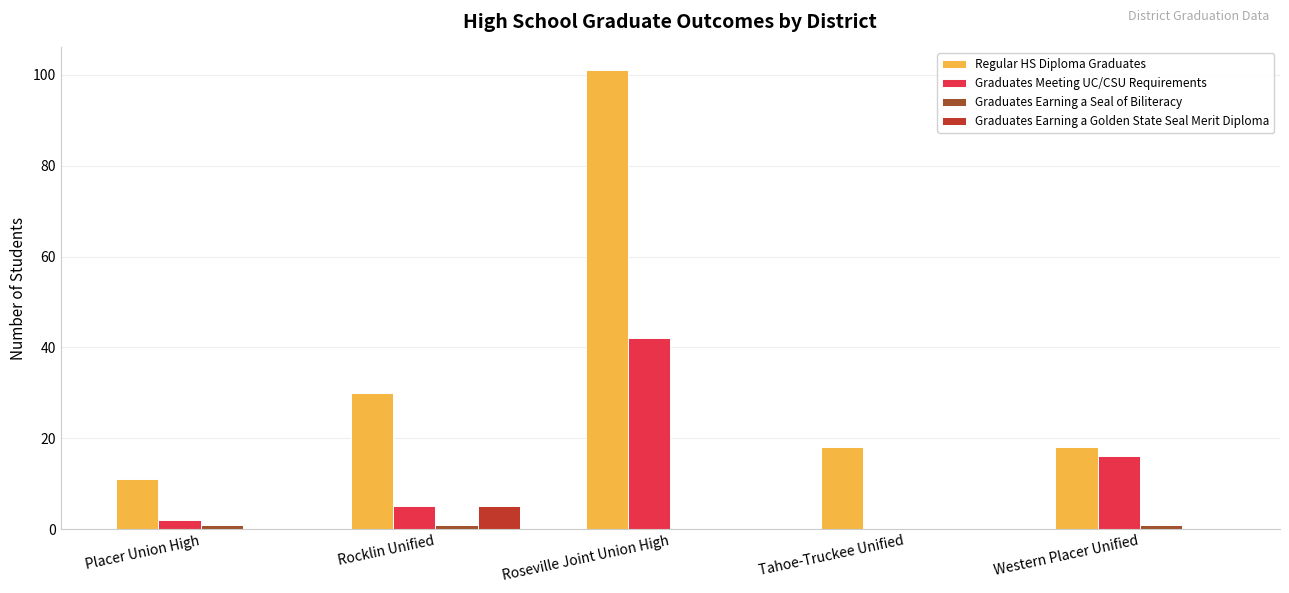

What is the sum of all Regular HS Diploma Graduates values?

178